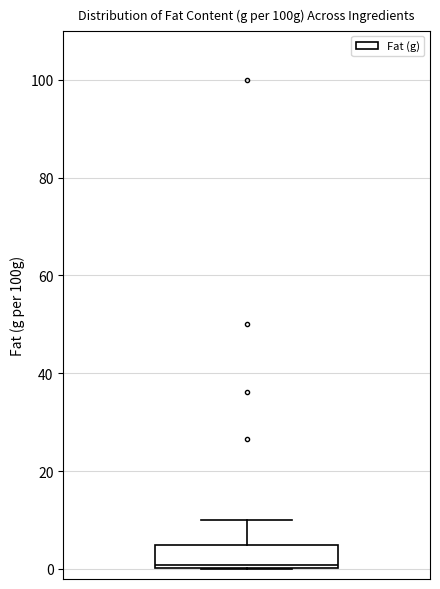

Transcribe this box plot: give where the median line is, the range the box spans, and where the two whiskers end, as read against the y-axis. The values are not printed on the chart, so give them approximately, as read against the axis.

median 0, box 0 to 4, whiskers 0 to 10